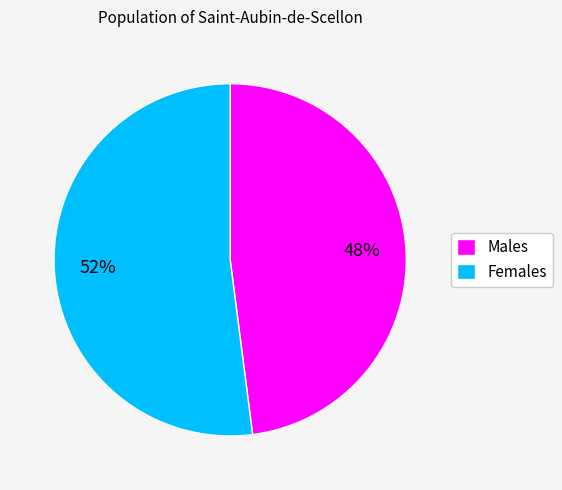

Between Females and Males, which is larger?

Females